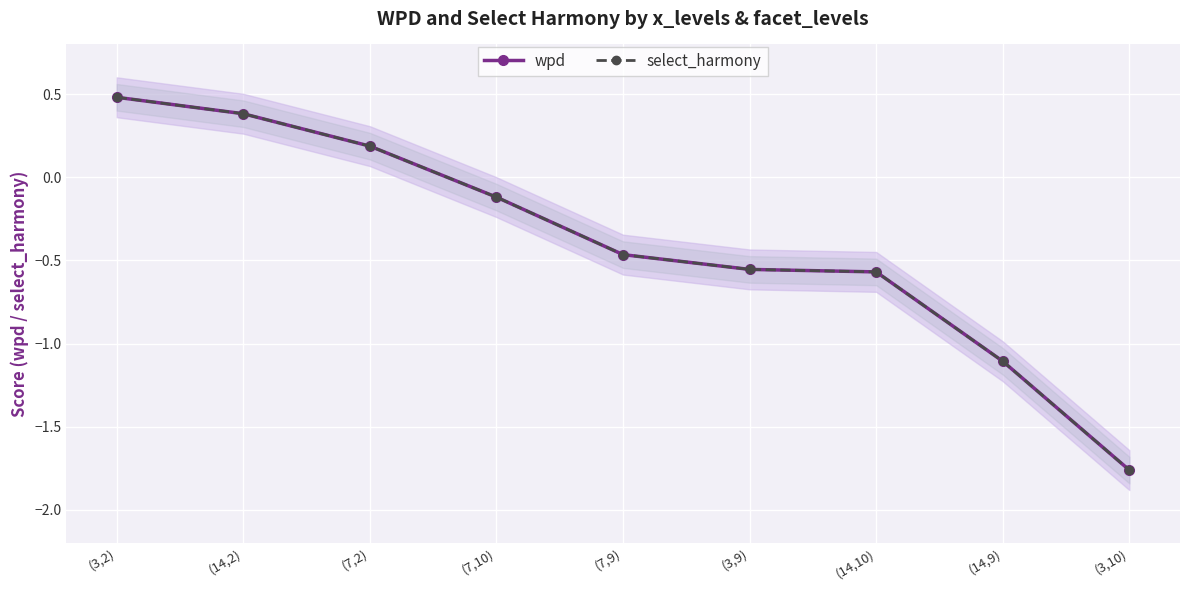

What is the sum of all wpd values?

-3.5